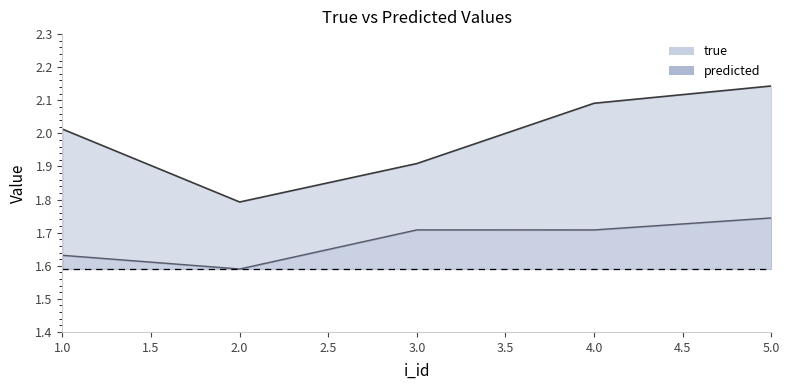

Between 5.0 and 2.0, which is larger?

5.0